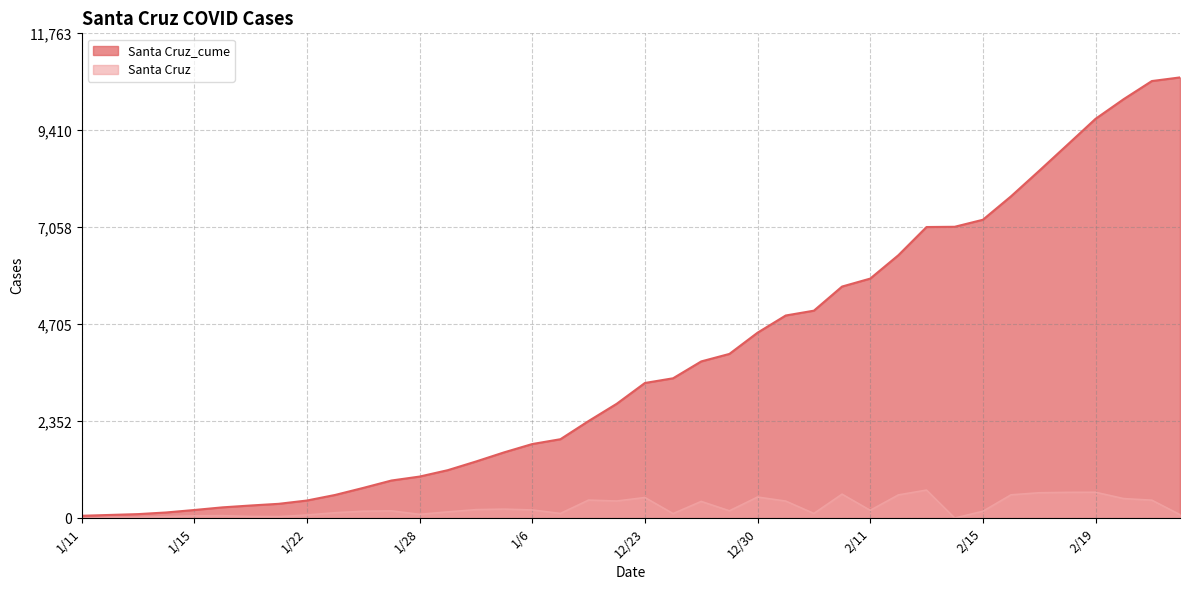

What is the sum of all Santa Cruz values?

10633